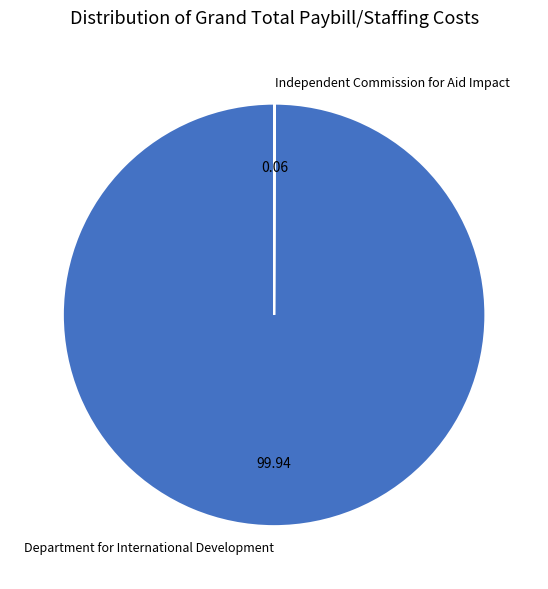

What is the largest slice in the pie chart?

Department for International Development